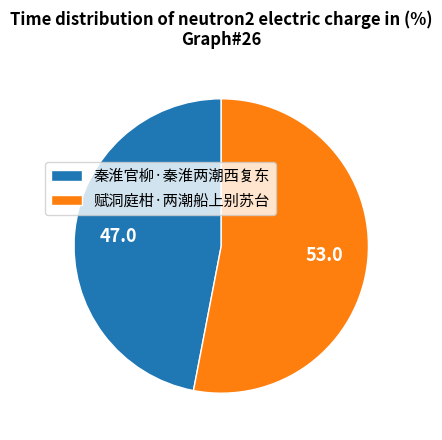

Which slice is the smallest?

秦淮官柳·秦淮两潮西复东